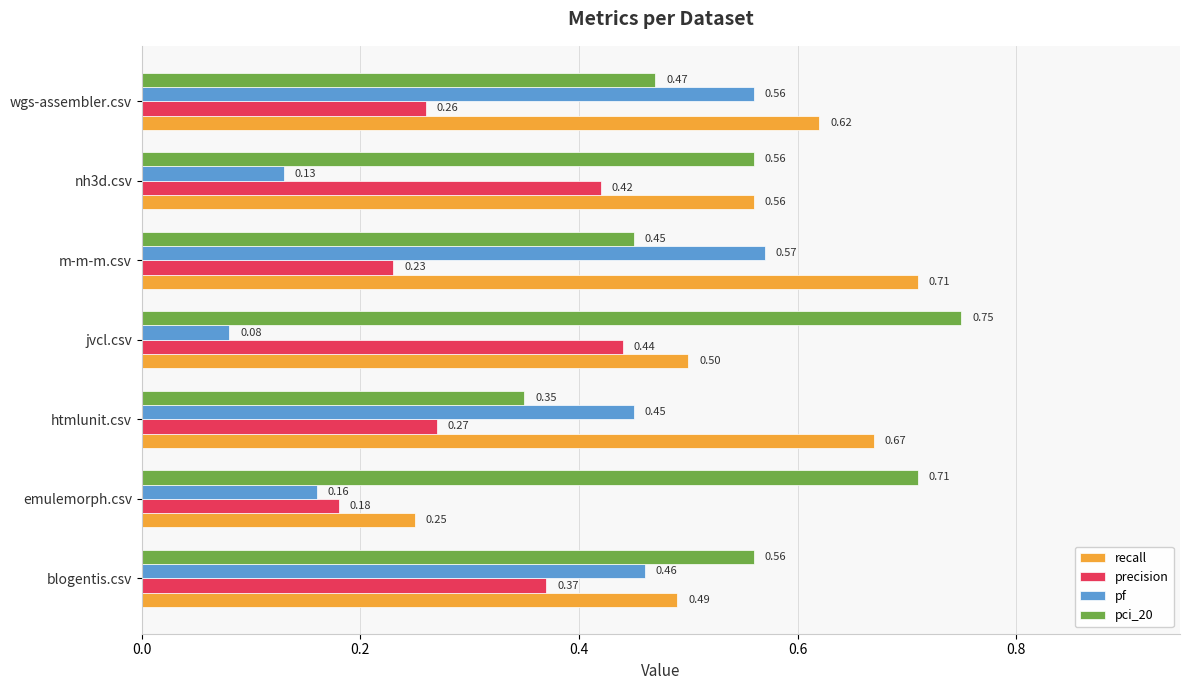

Which series has the largest range (max minus min)?

pf